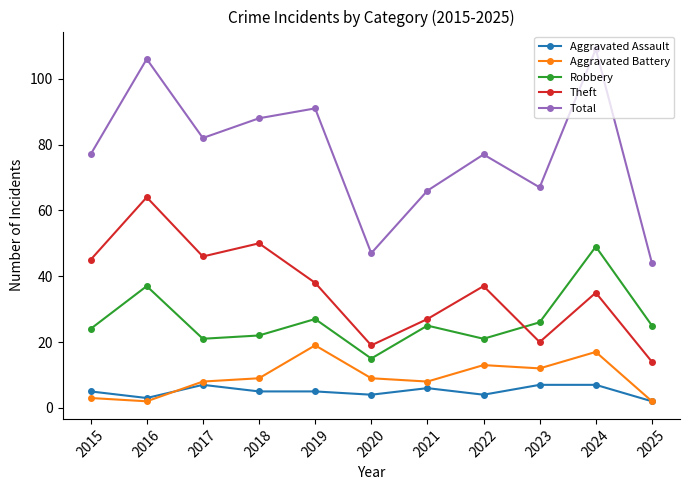

What is the value of the Aggravated Battery point at the 9th from the left?

12